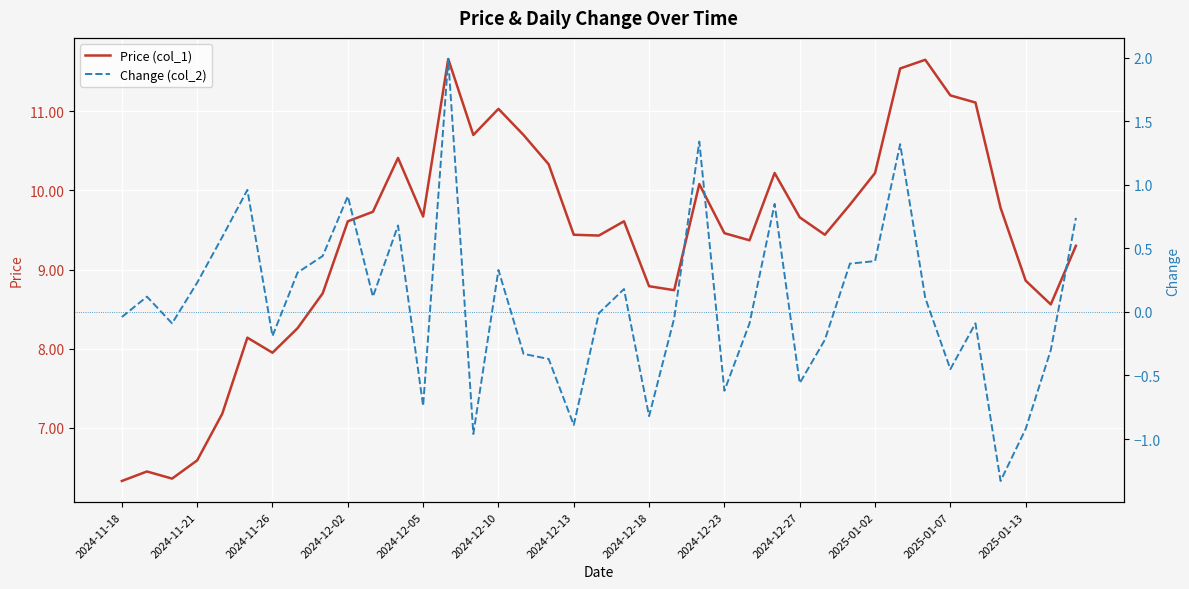

Where is Change (col_2) nearest to the value 0?

19